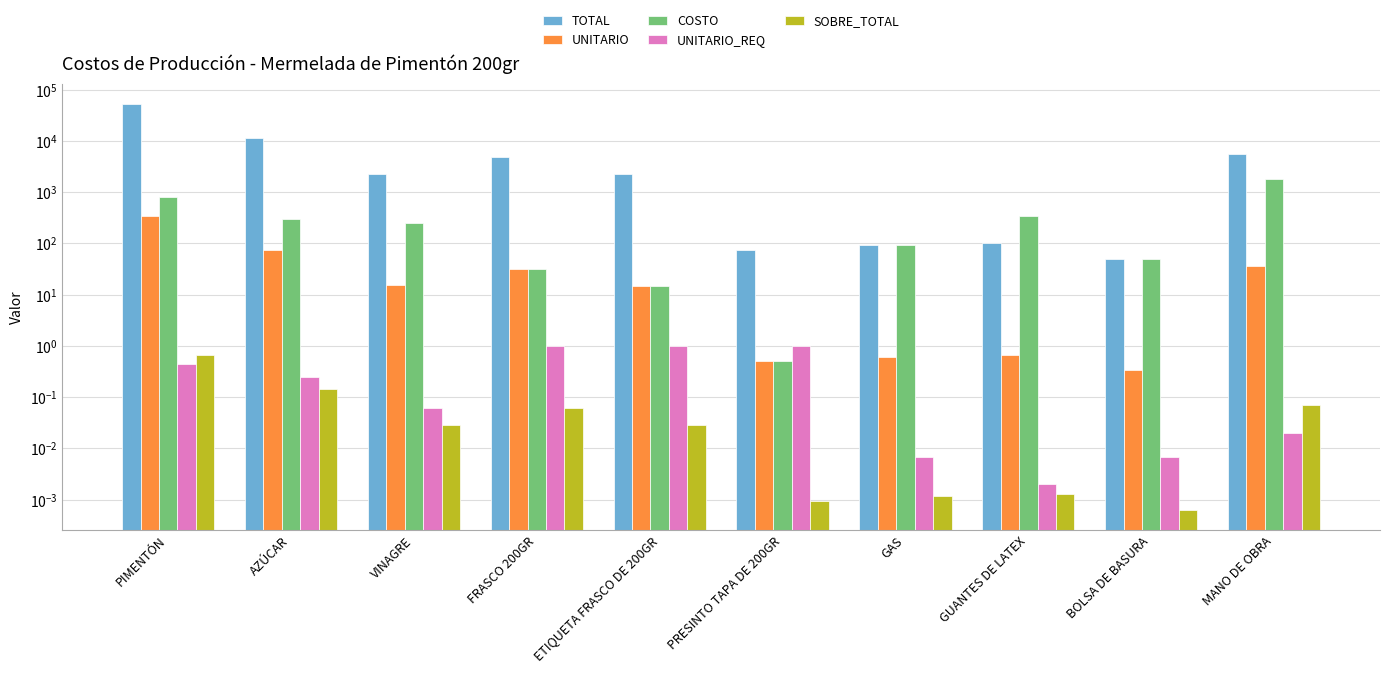

What is the difference between the maximum and minimum values in the COSTO series?

1829.9